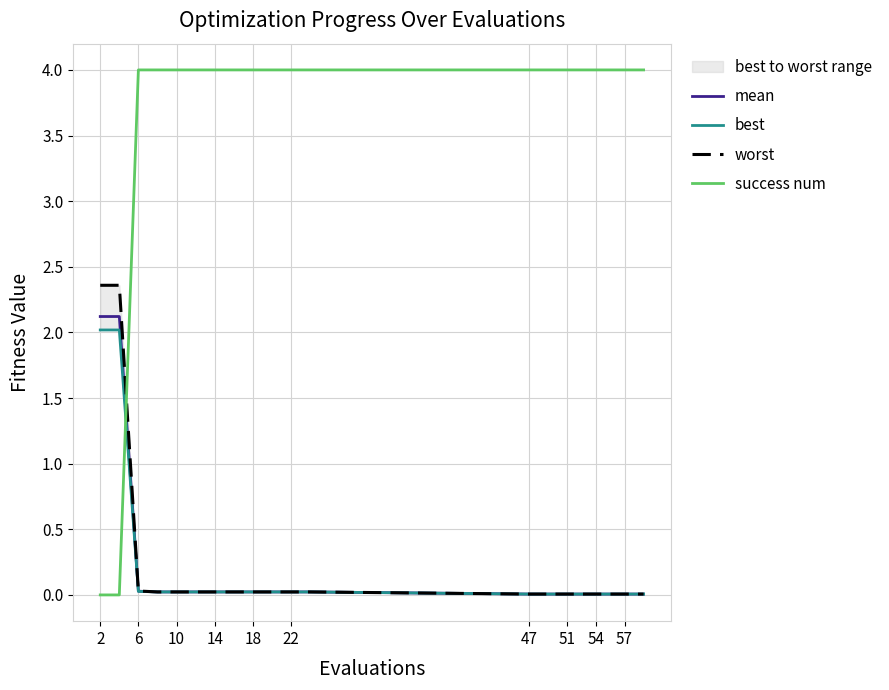

True or false: mean and success num cross at least once.

True